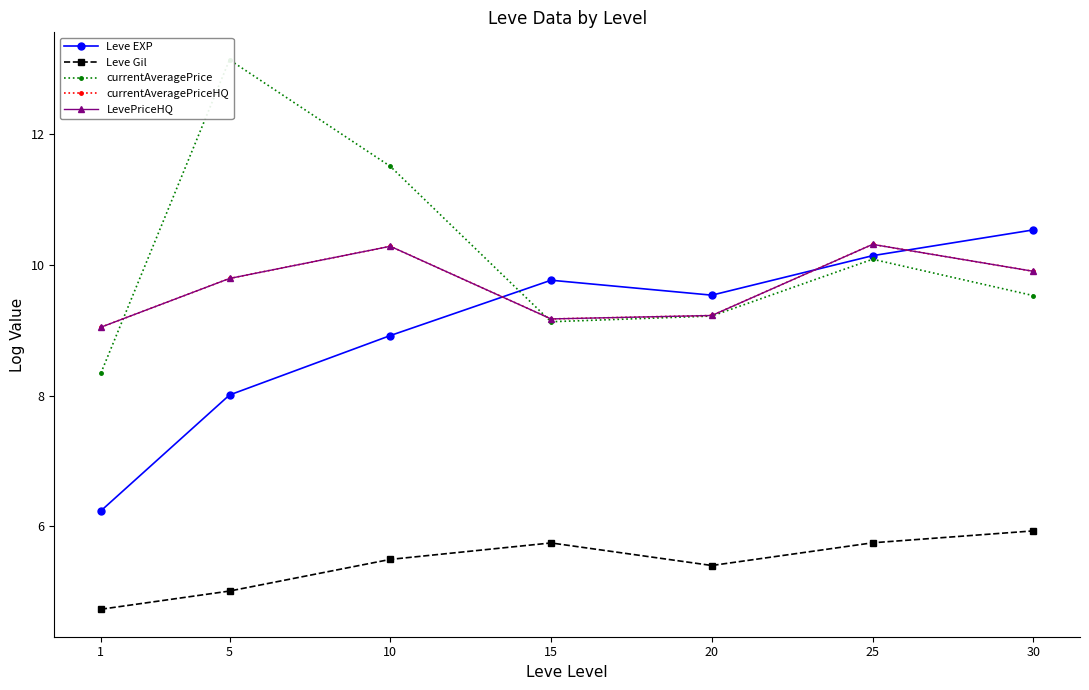

Which has a higher value, 1 or 5?

5